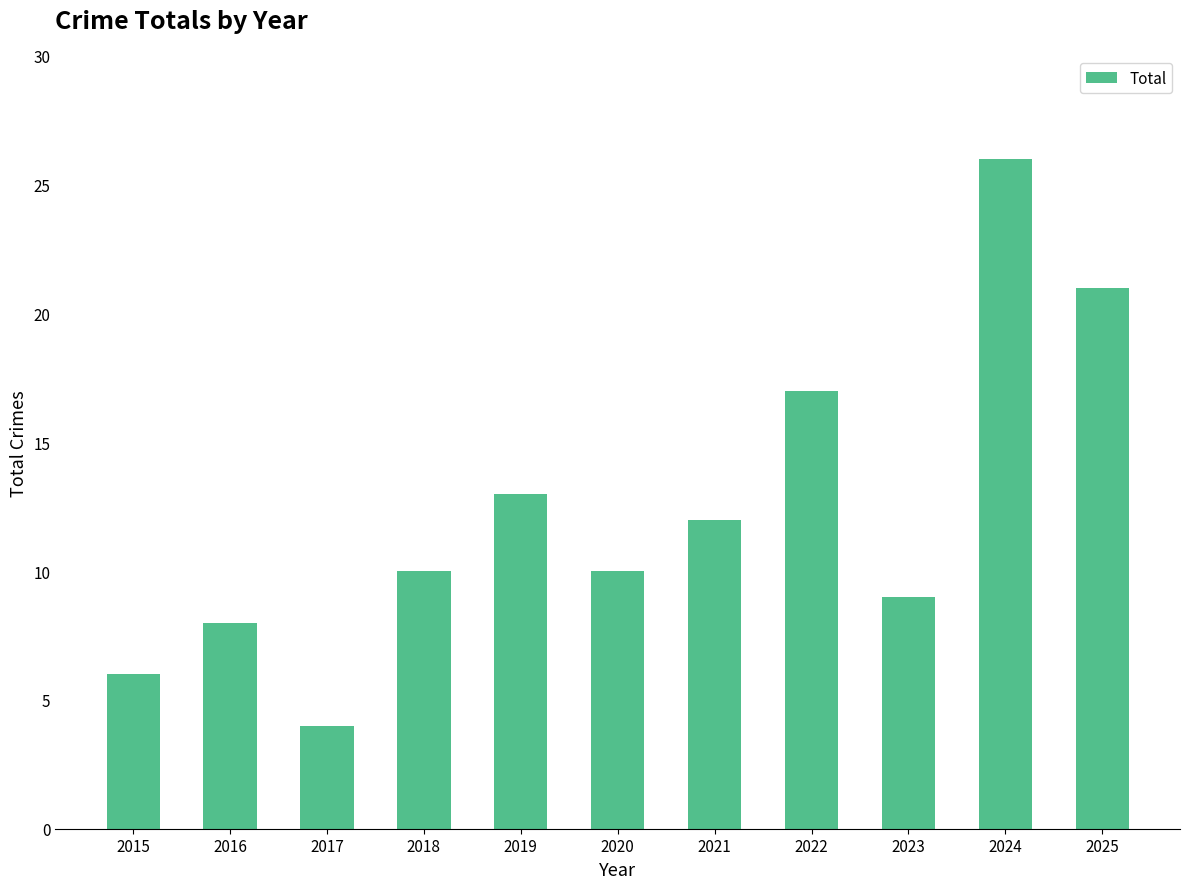

Does the chart contain any negative values?

No